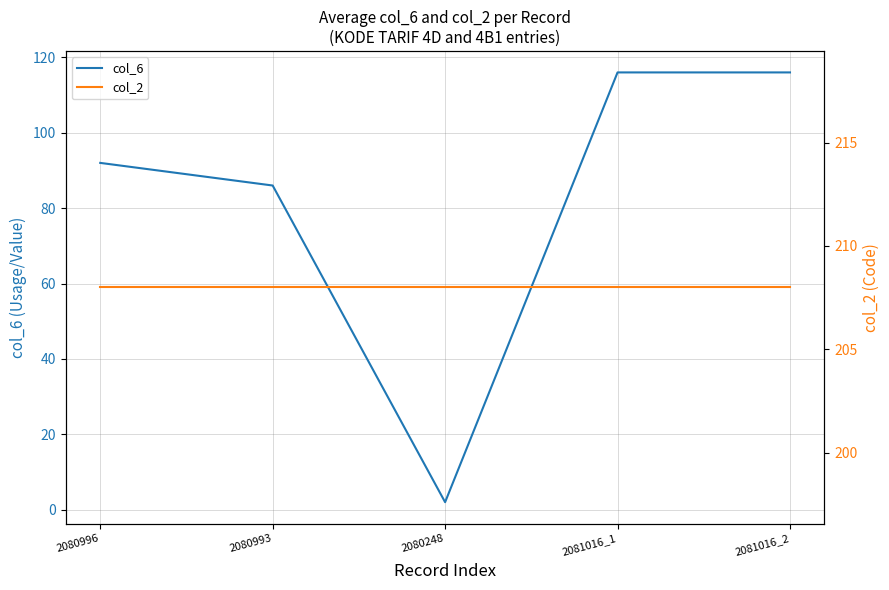

What is the average value of the col_2 series?

208